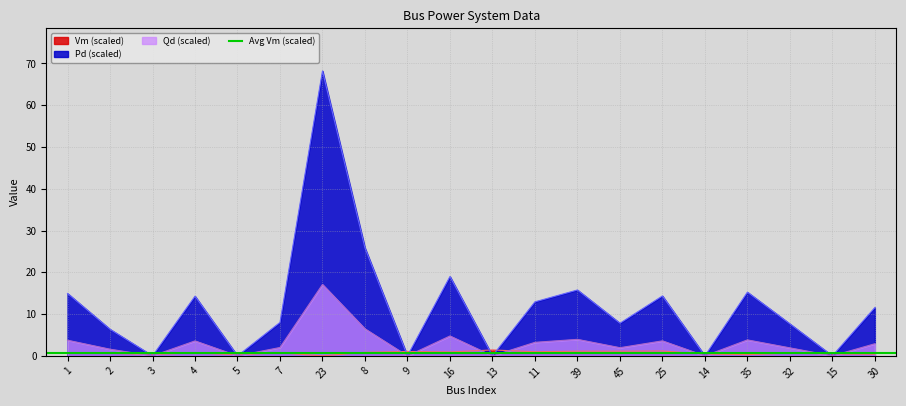

Between 2 and 32, which is larger?

32